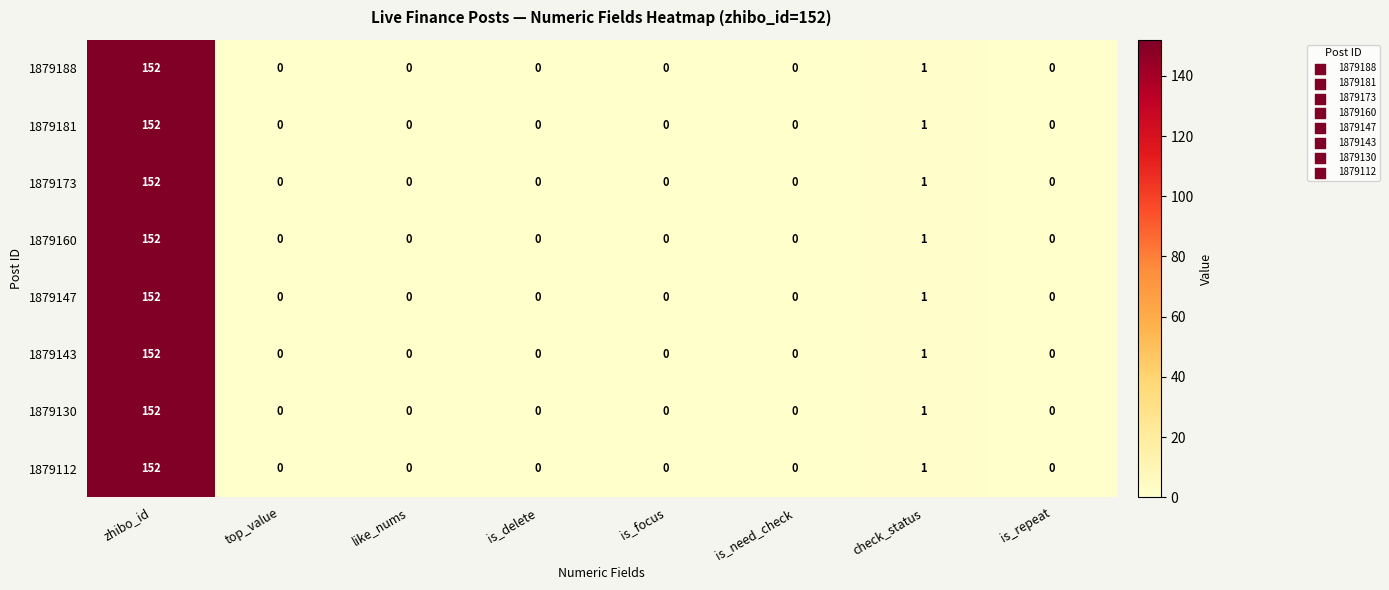

The 1879130 series shows 0 at is_focus. True or false?

True